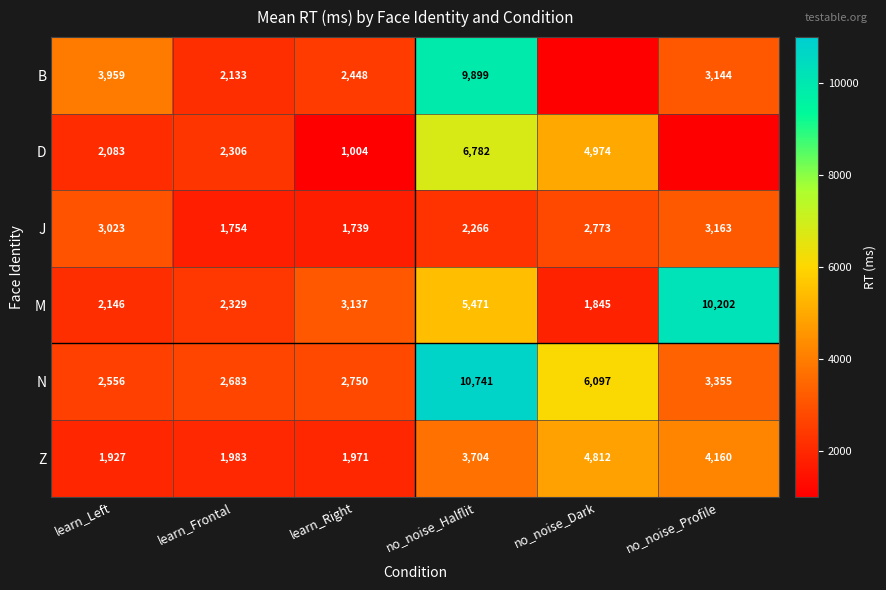

Read the Z value at learn_Frontal, to the nearest 100.

2000